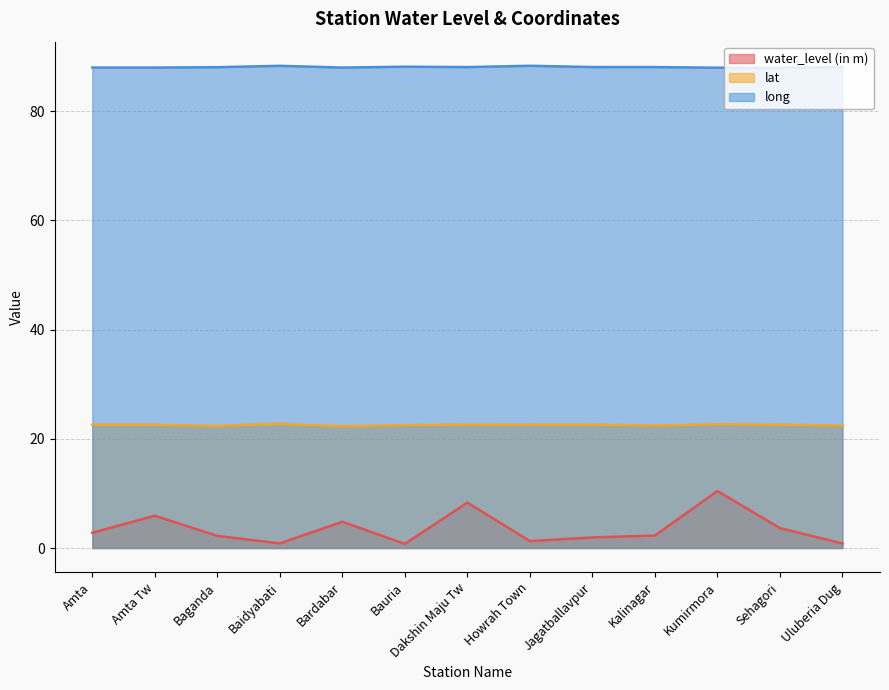

Which series changed the most between Bardabar and Bauria?

water_level (in m)